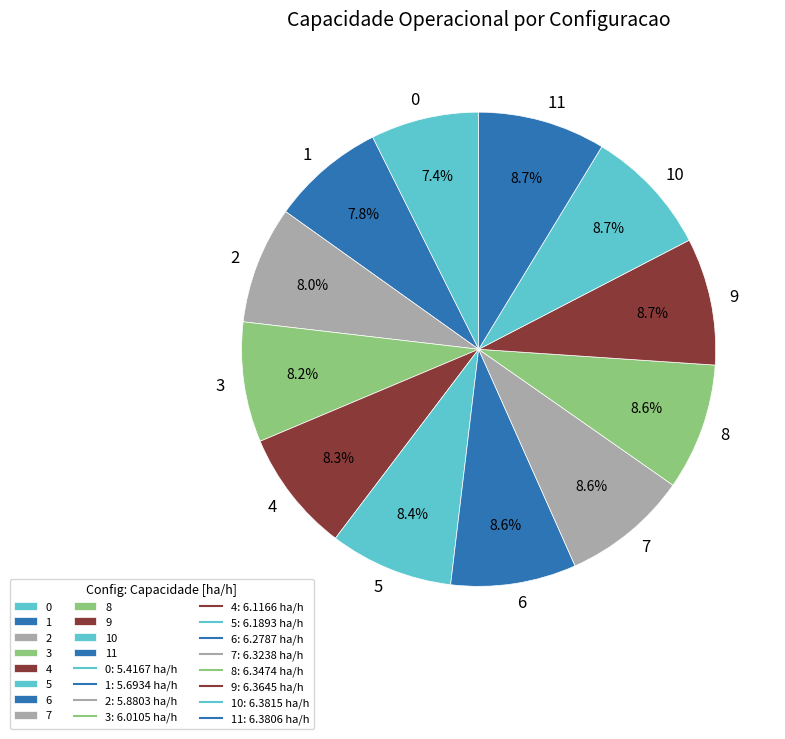

To the nearest percent, what percentage of the pie is 2?

8%